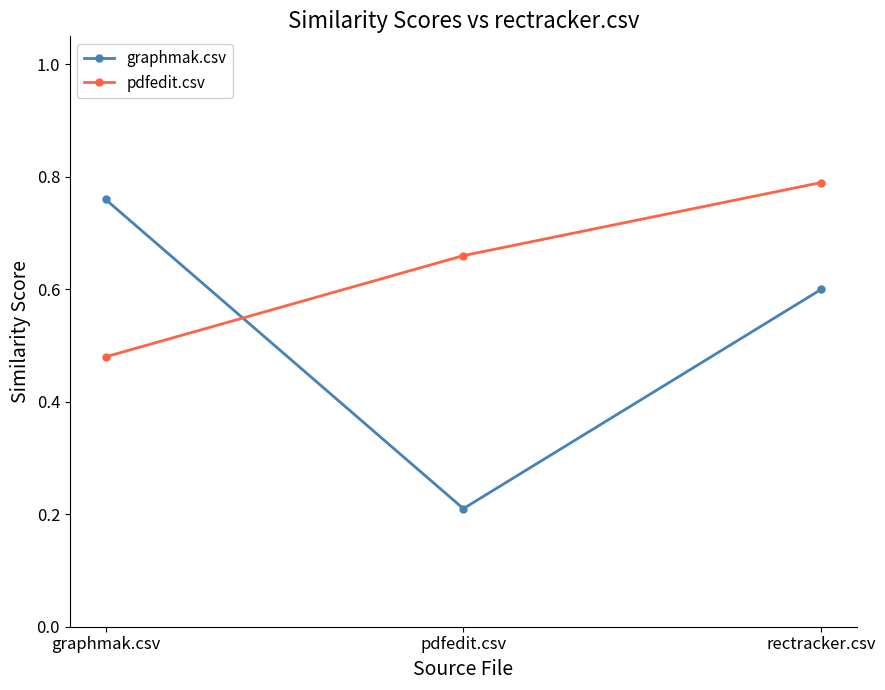

Is this an area chart (filled region under the line)?

No